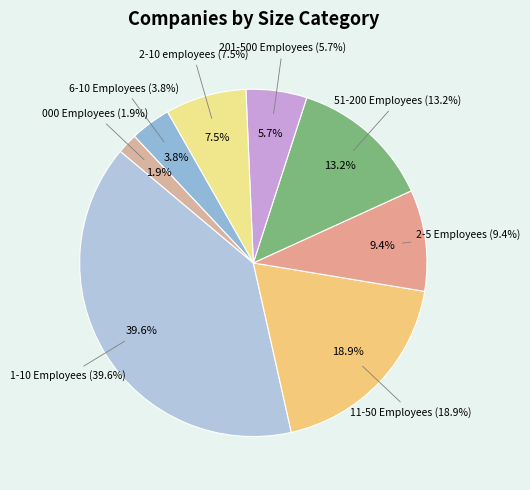

Between 6-10 Employees and 1-10 Employees, which is larger?

1-10 Employees